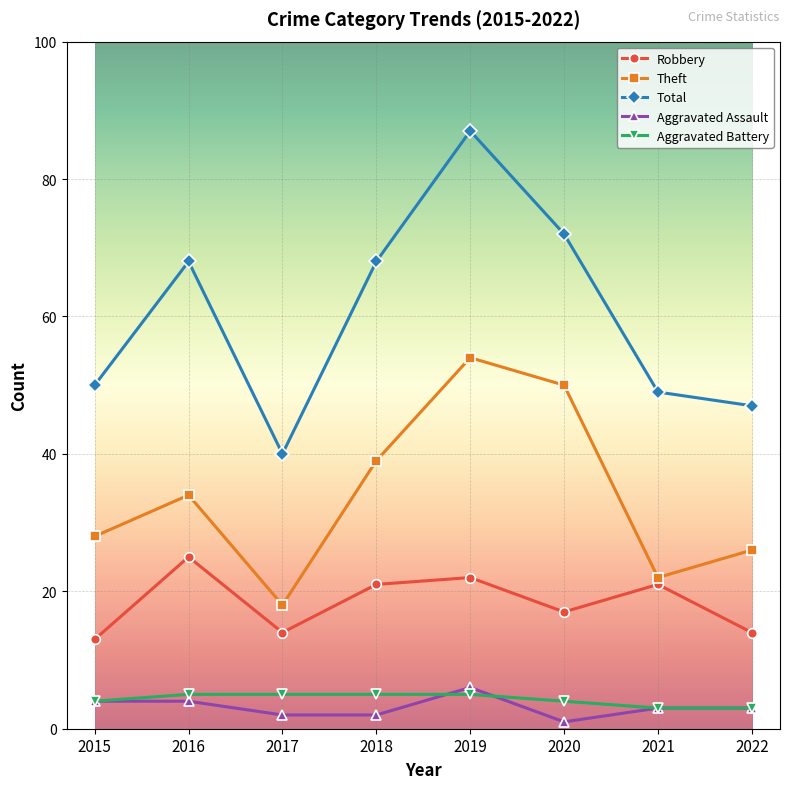

Does the chart display data point markers on the line(s)?

Yes